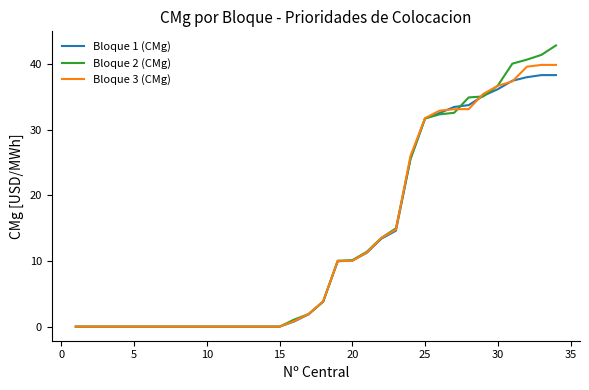

Which series ends up on top after the final intersection of Bloque 2 (CMg) and Bloque 1 (CMg)?

Bloque 2 (CMg)